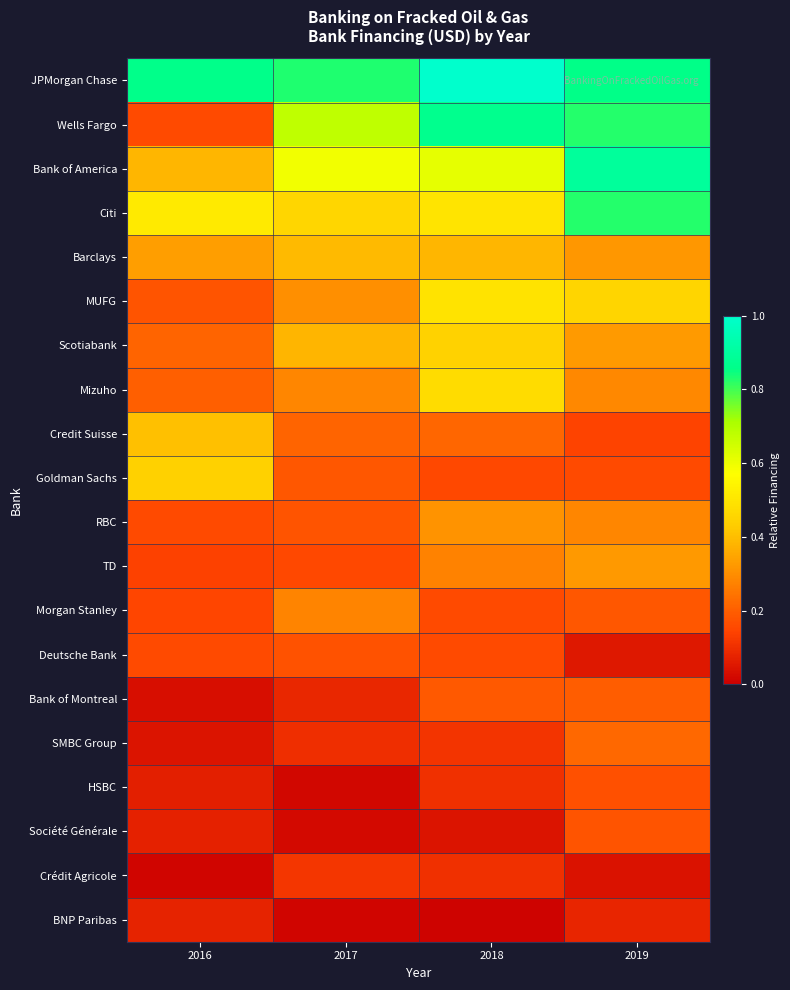

Which series has the largest total across all categories?

JPMorgan Chase